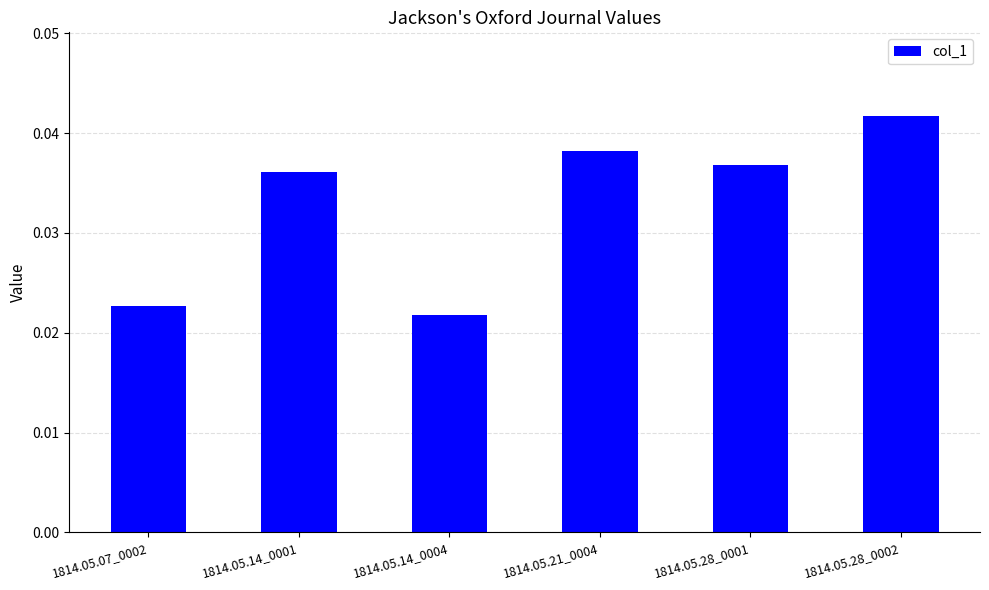

Does the chart contain any negative values?

No